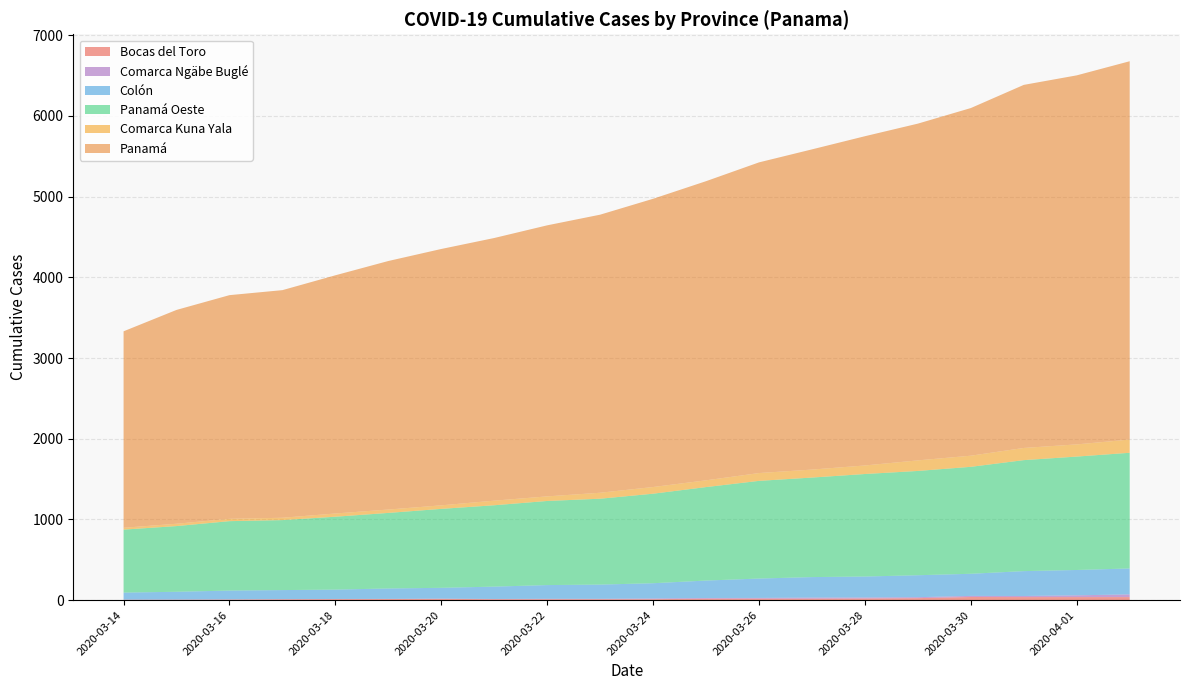

Reading left to right, what are all the values shown in this chart?

Bocas del Toro: 2020-03-14=5	2020-03-15=6	2020-03-16=8	2020-03-17=11	2020-03-18=13	2020-03-19=14	2020-03-20=16	2020-03-21=12	2020-03-22=12	2020-03-23=12	2020-03-24=12	2020-03-25=18	2020-03-26=19	2020-03-27=19	2020-03-28=21	2020-03-29=25	2020-03-30=39	2020-03-31=38	2020-04-01=38	2020-04-02=38
Comarca Ngäbe Buglé: 2020-03-14=2	2020-03-15=2	2020-03-16=2	2020-03-17=2	2020-03-18=2	2020-03-19=2	2020-03-20=3	2020-03-21=3	2020-03-22=5	2020-03-23=5	2020-03-24=9	2020-03-25=9	2020-03-26=9	2020-03-27=13	2020-03-28=12	2020-03-29=12	2020-03-30=14	2020-03-31=14	2020-04-01=22	2020-04-02=34
Colón: 2020-03-14=87	2020-03-15=96	2020-03-16=109	2020-03-17=112	2020-03-18=116	2020-03-19=129	2020-03-20=134	2020-03-21=153	2020-03-22=170	2020-03-23=176	2020-03-24=189	2020-03-25=216	2020-03-26=240	2020-03-27=254	2020-03-28=260	2020-03-29=272	2020-03-30=274	2020-03-31=308	2020-04-01=314	2020-04-02=321
Panamá Oeste: 2020-03-14=780	2020-03-15=814	2020-03-16=860	2020-03-17=867	2020-03-18=903	2020-03-19=936	2020-03-20=978	2020-03-21=1008	2020-03-22=1042	2020-03-23=1064	2020-03-24=1109	2020-03-25=1158	2020-03-26=1210	2020-03-27=1233	2020-03-28=1270	2020-03-29=1292	2020-03-30=1325	2020-03-31=1375	2020-04-01=1405	2020-04-02=1433
Comarca Kuna Yala: 2020-03-14=23	2020-03-15=29	2020-03-16=29	2020-03-17=29	2020-03-18=40	2020-03-19=42	2020-03-20=44	2020-03-21=57	2020-03-22=57	2020-03-23=74	2020-03-24=83	2020-03-25=84	2020-03-26=97	2020-03-27=99	2020-03-28=106	2020-03-29=131	2020-03-30=138	2020-03-31=151	2020-04-01=151	2020-04-02=164
Panamá: 2020-03-14=2434	2020-03-15=2649	2020-03-16=2771	2020-03-17=2820	2020-03-18=2951	2020-03-19=3079	2020-03-20=3176	2020-03-21=3254	2020-03-22=3358	2020-03-23=3445	2020-03-24=3571	2020-03-25=3706	2020-03-26=3849	2020-03-27=3967	2020-03-28=4079	2020-03-29=4172	2020-03-30=4307	2020-03-31=4498	2020-04-01=4572	2020-04-02=4687